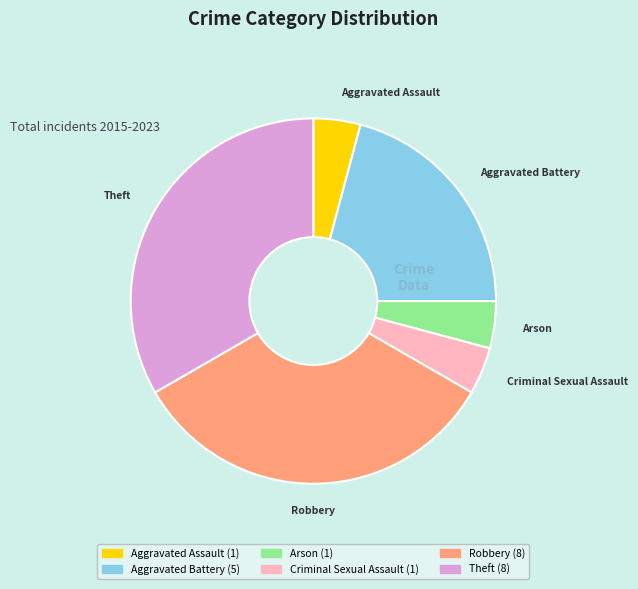

How many slices are in this pie chart?

6